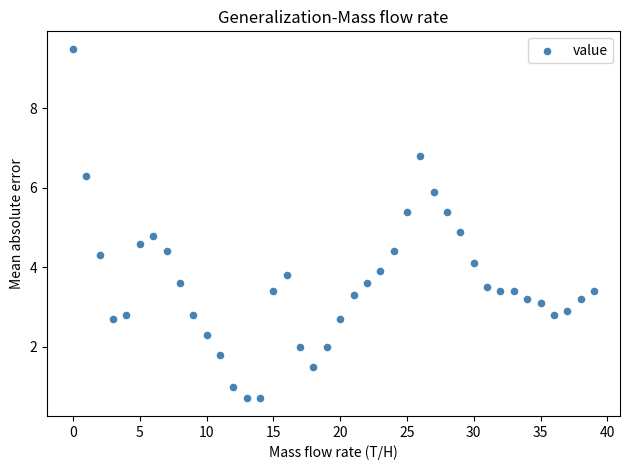

What is the range of Y values (max minus min)?

8.8